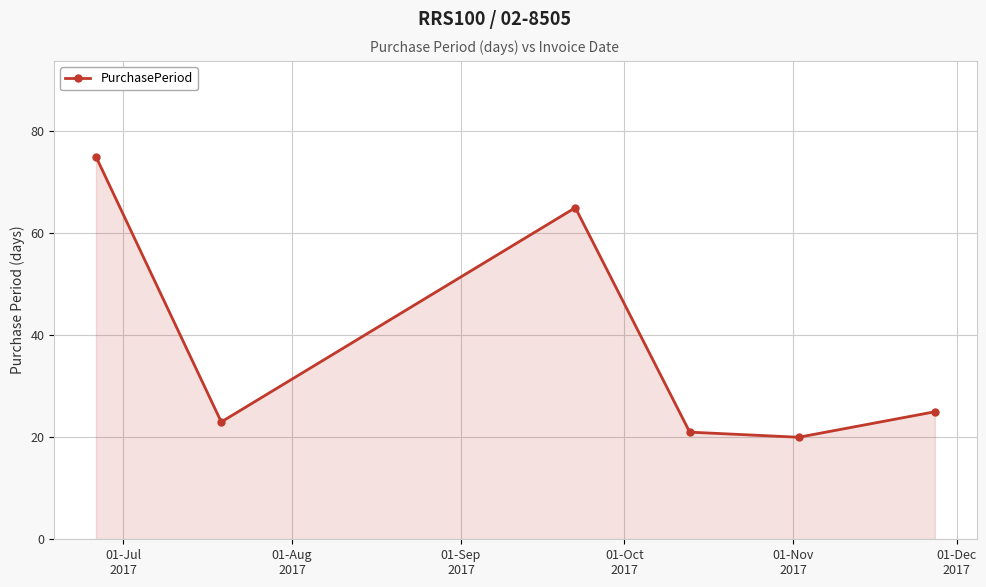

How many interior local valleys (lower than both neighbors) does the data have?

2